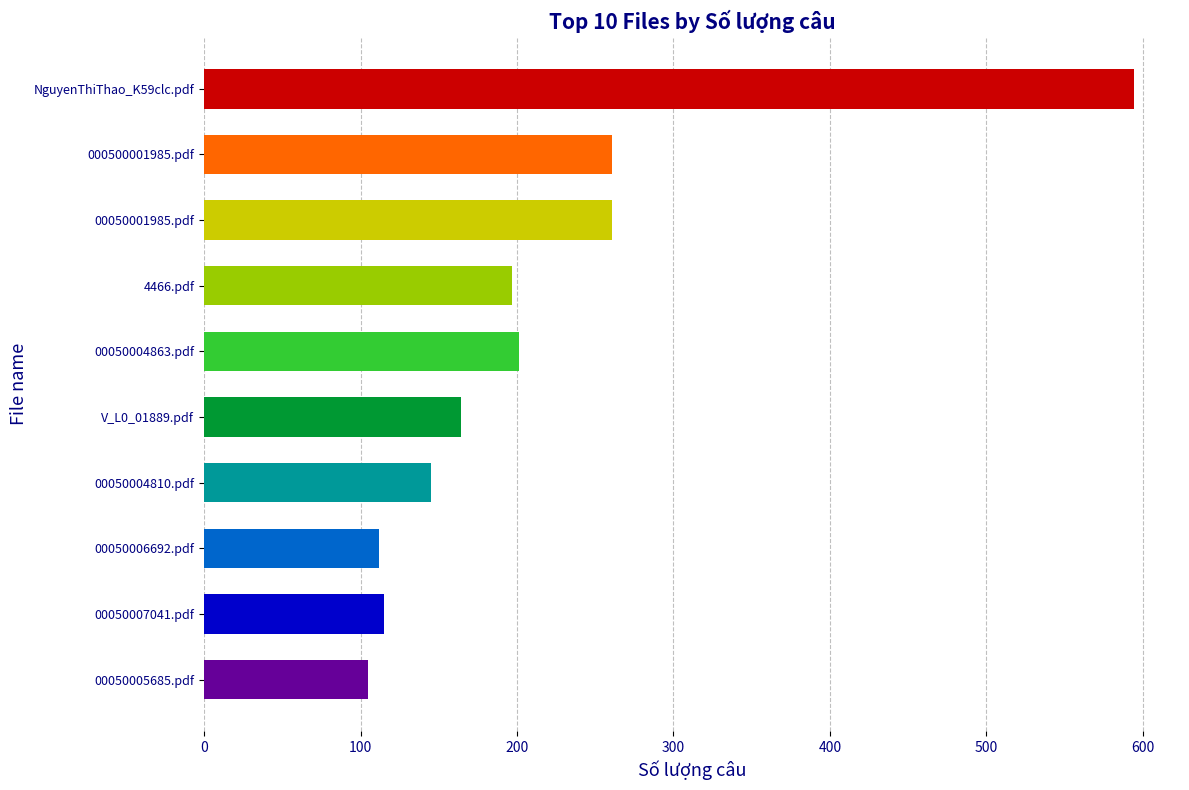

What is the label of the 8th bar from the bottom?

00050001985.pdf